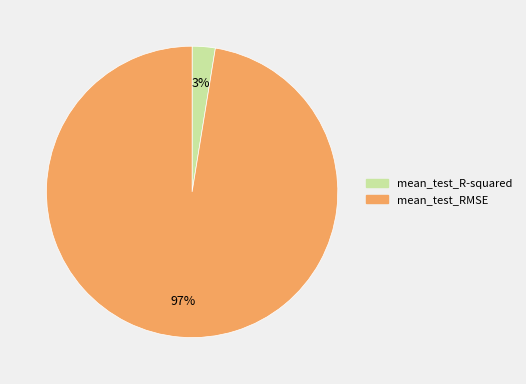

Rank the categories by value from highest to lowest.

mean_test_RMSE, mean_test_R-squared